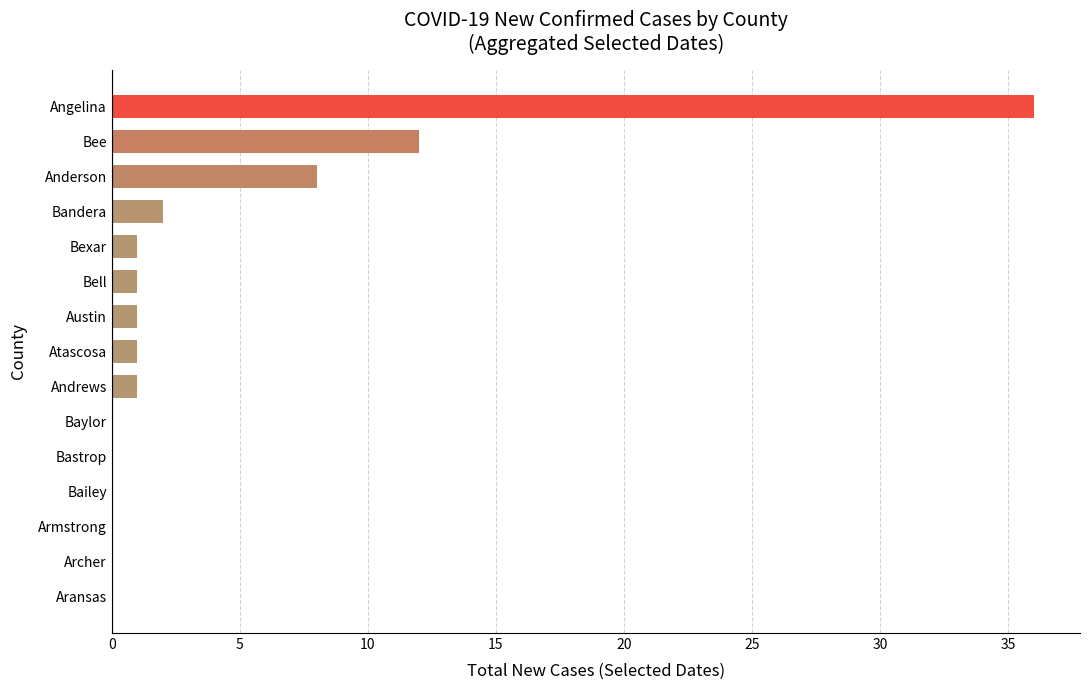

Are the bars horizontal?

Yes